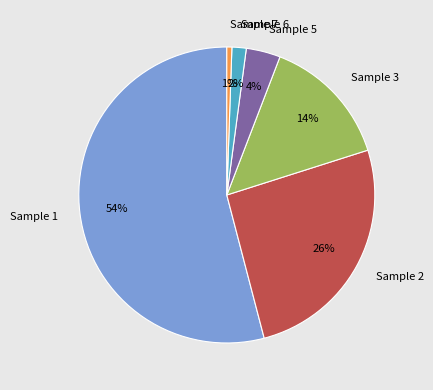

To the nearest percent, what is the average slice percentage?

17%